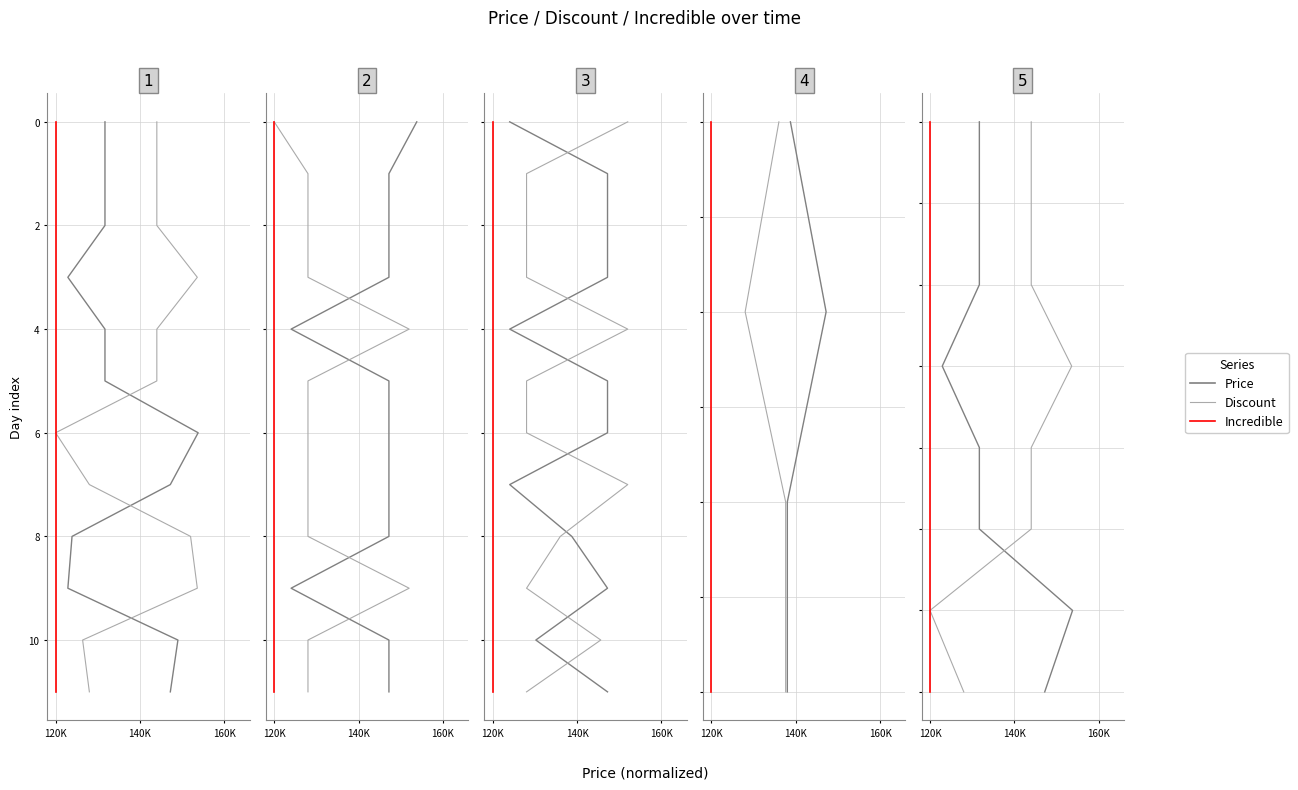

True or false: Price has a value of 1 at 3.

False